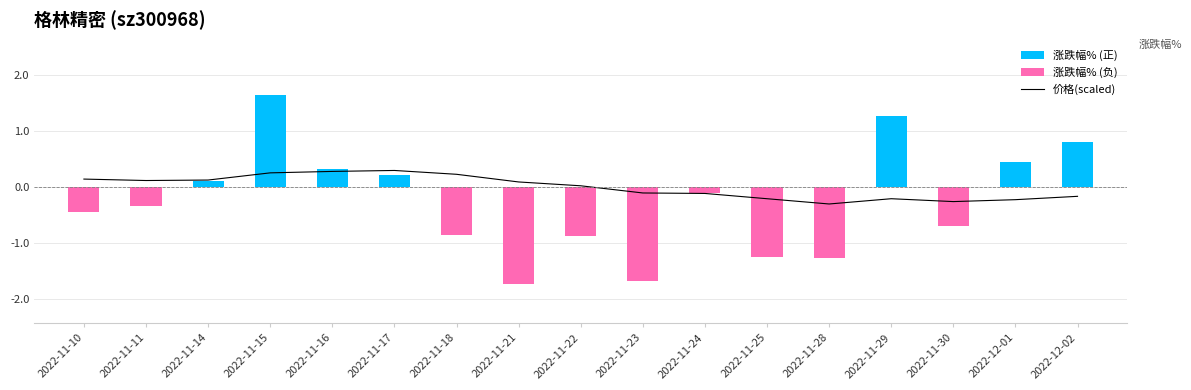

Which label corresponds to the smallest value in the chart?

2022-11-28